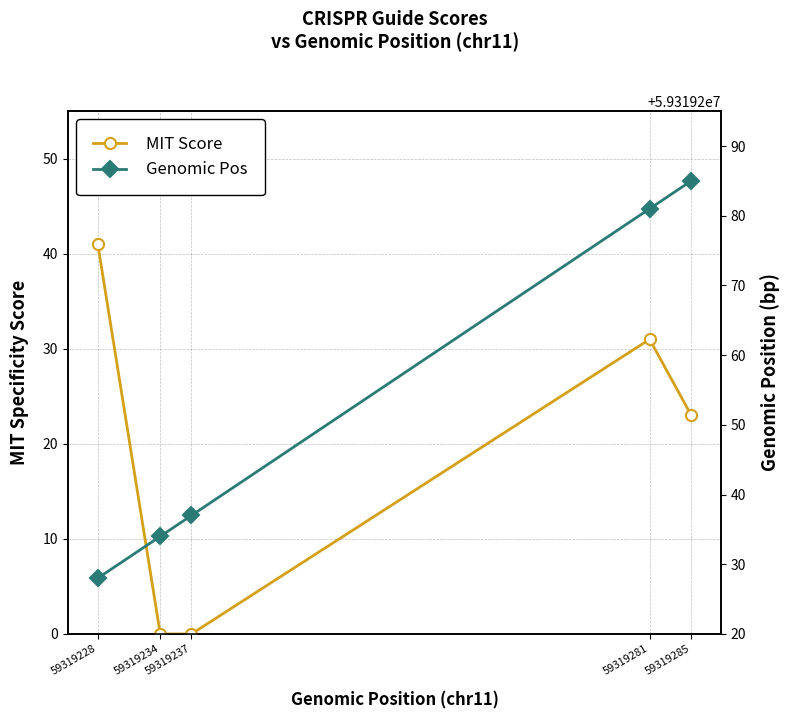

How many data points in Genomic Pos are above 59319237?

2